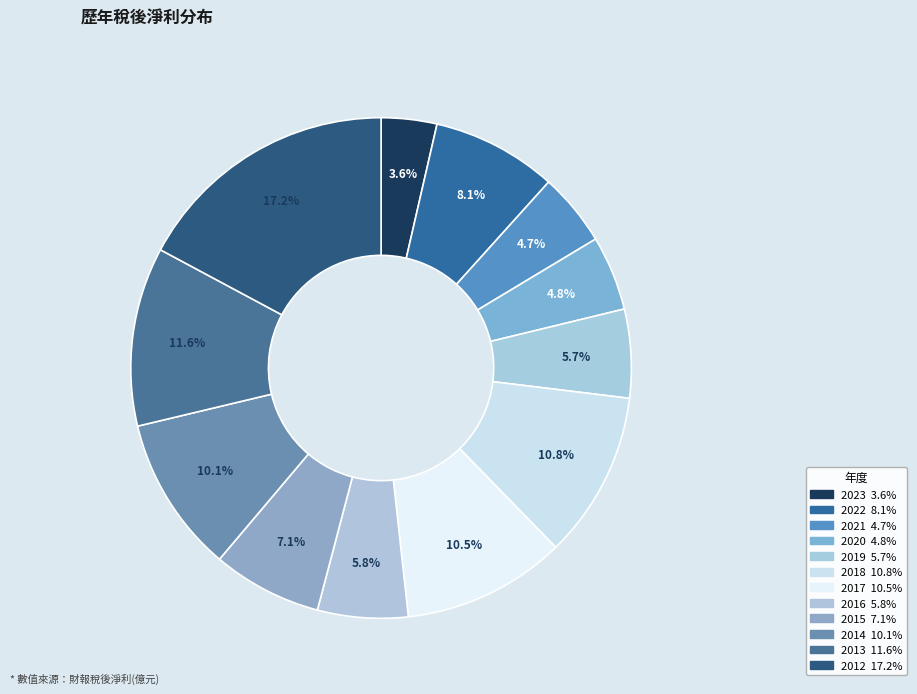

Count the number of slices in the pie.

12